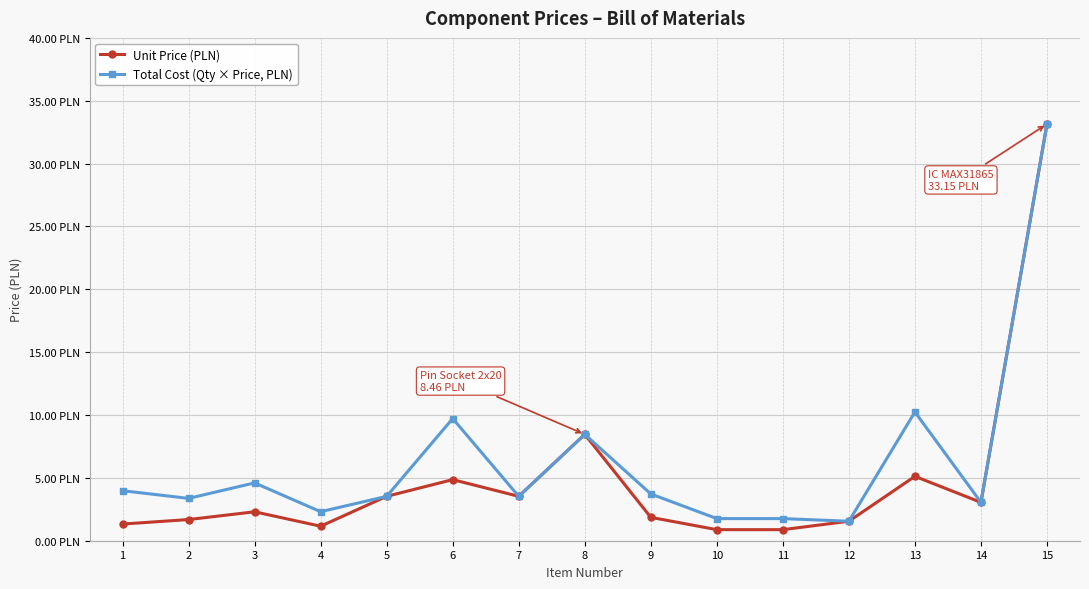

True or false: Total Cost (Qty × Price, PLN) and Unit Price (PLN) intersect in this chart.

False